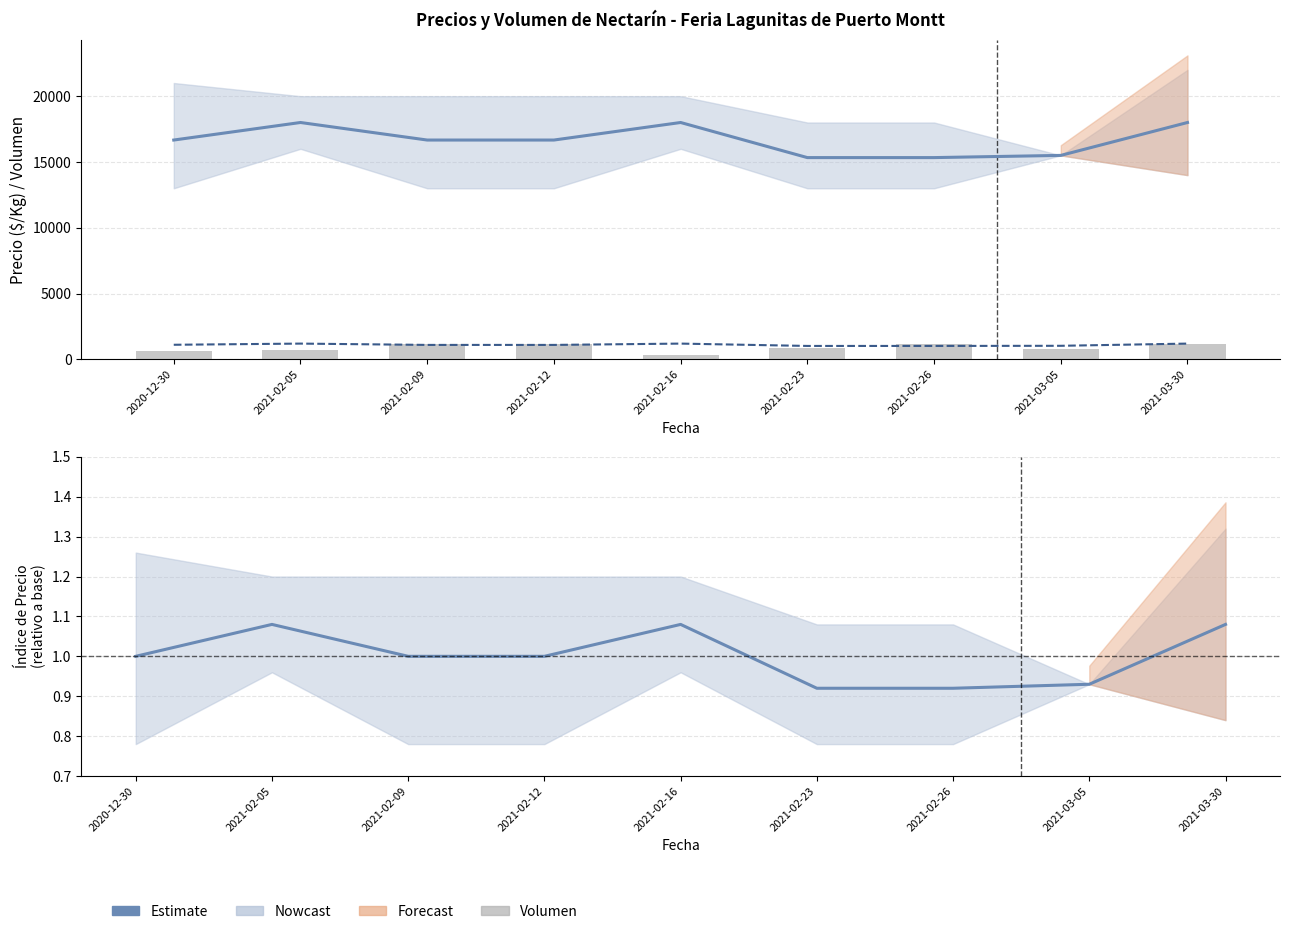

At which label does Precio promedio ponderado reach its peak?

2021-02-05